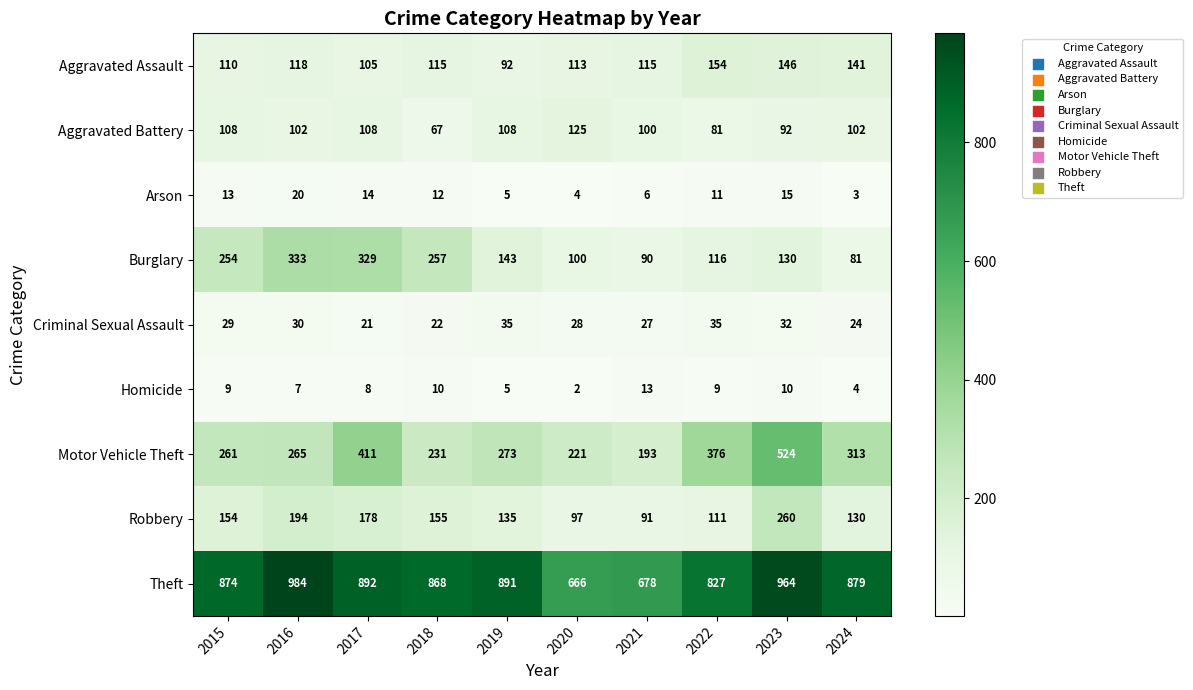

The Aggravated Assault series shows 113 at 2020. True or false?

True